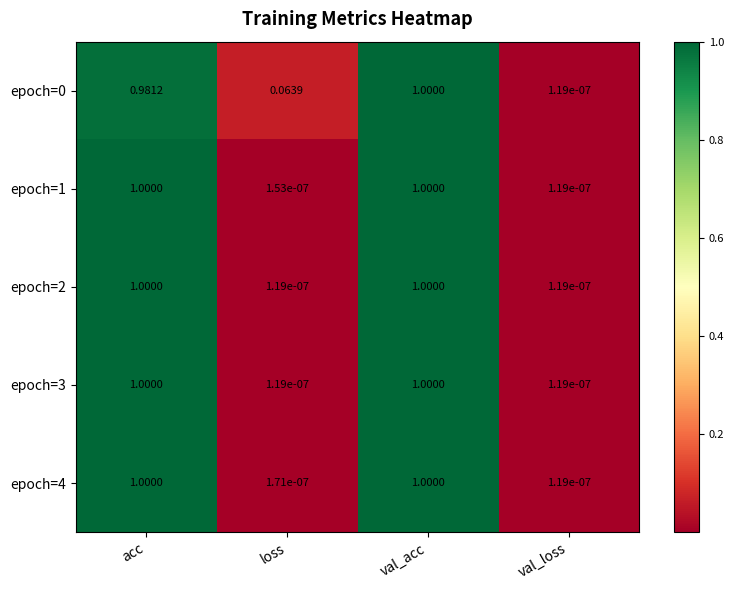

At how many categories does at least one series exceed 0?

4